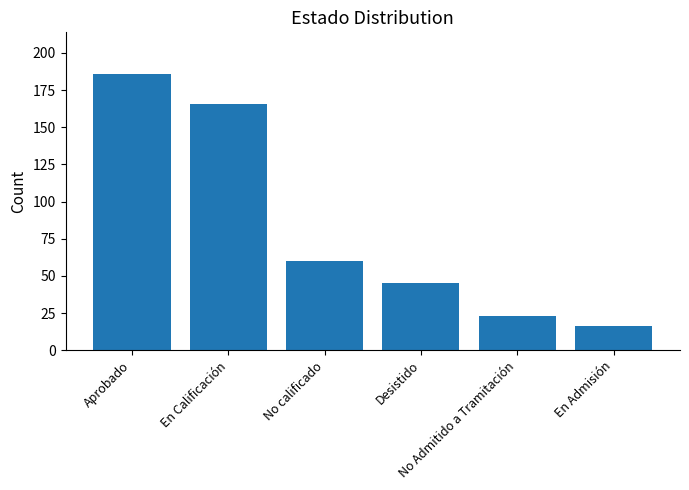

Where does the data first go above 60?

Aprobado